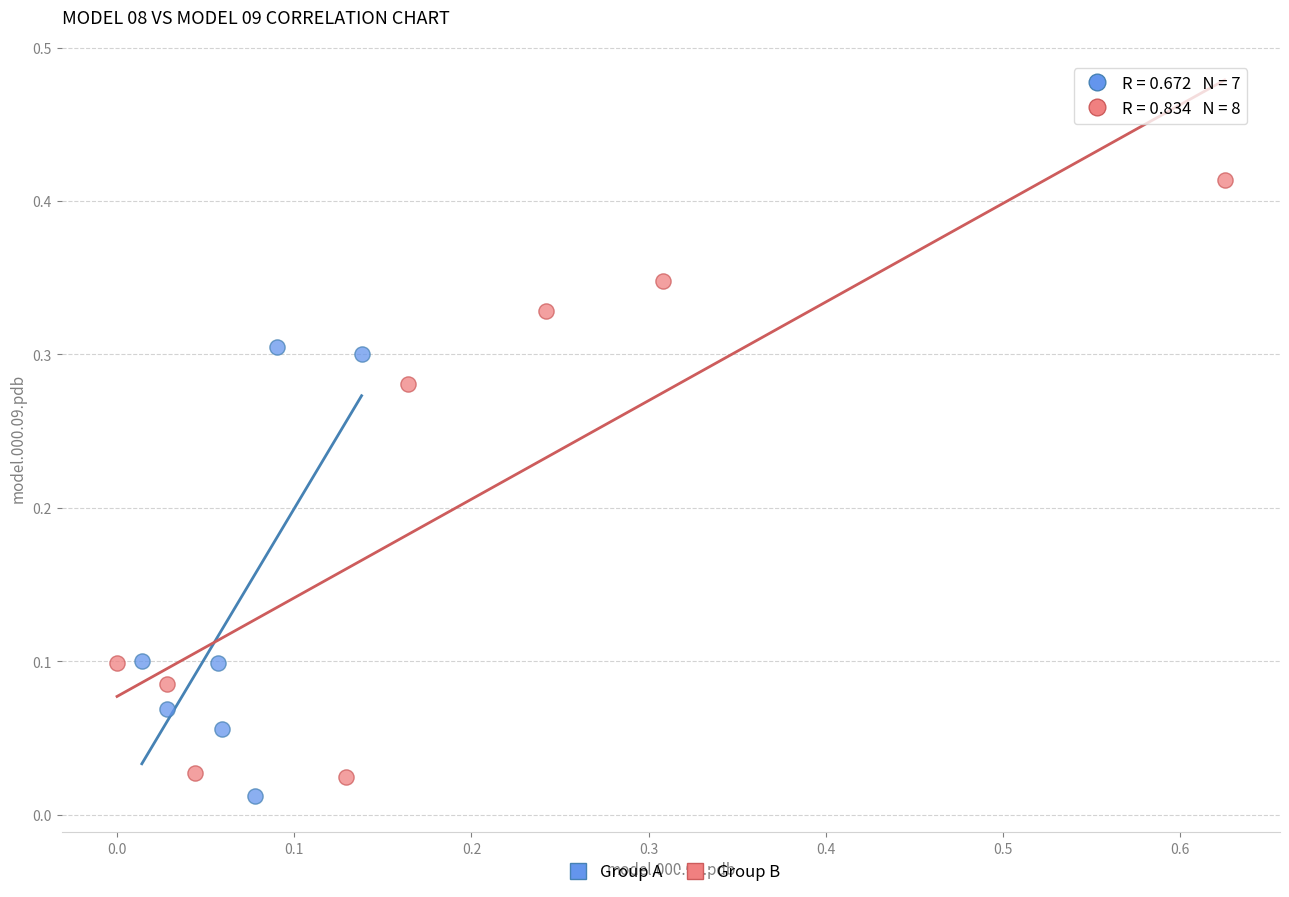

Which series contains the lowest Y value?

Group A